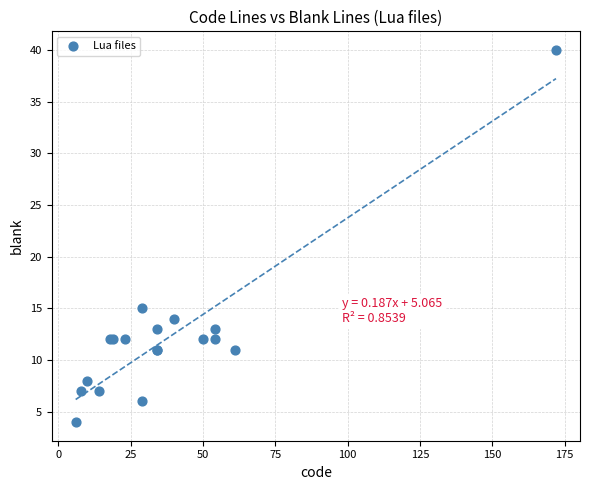

What Y value in the scatter plot is closest to 22?

15